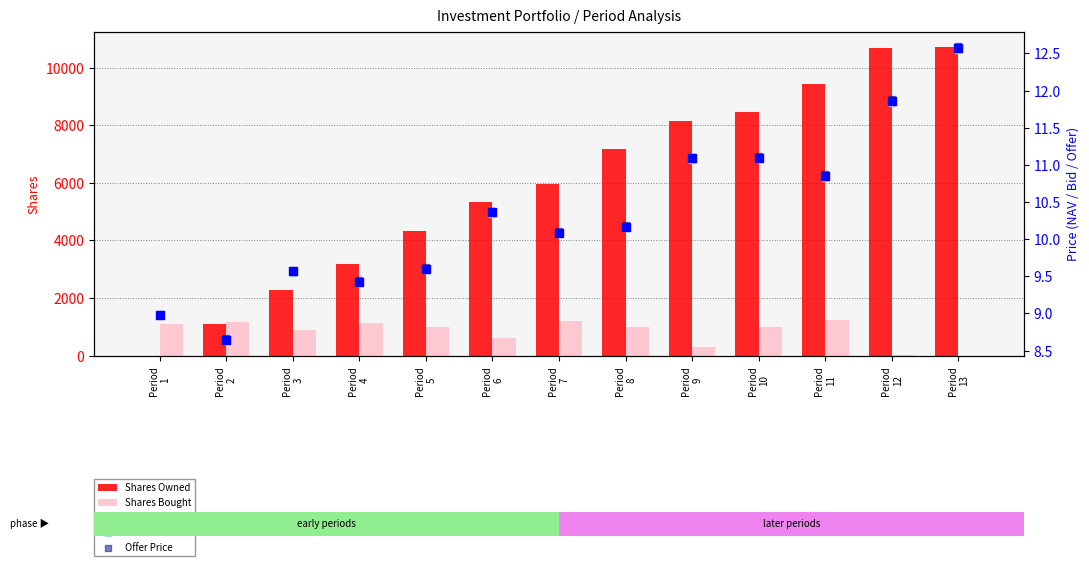

Which series reaches the minimum Y coordinate?

Shares Owned